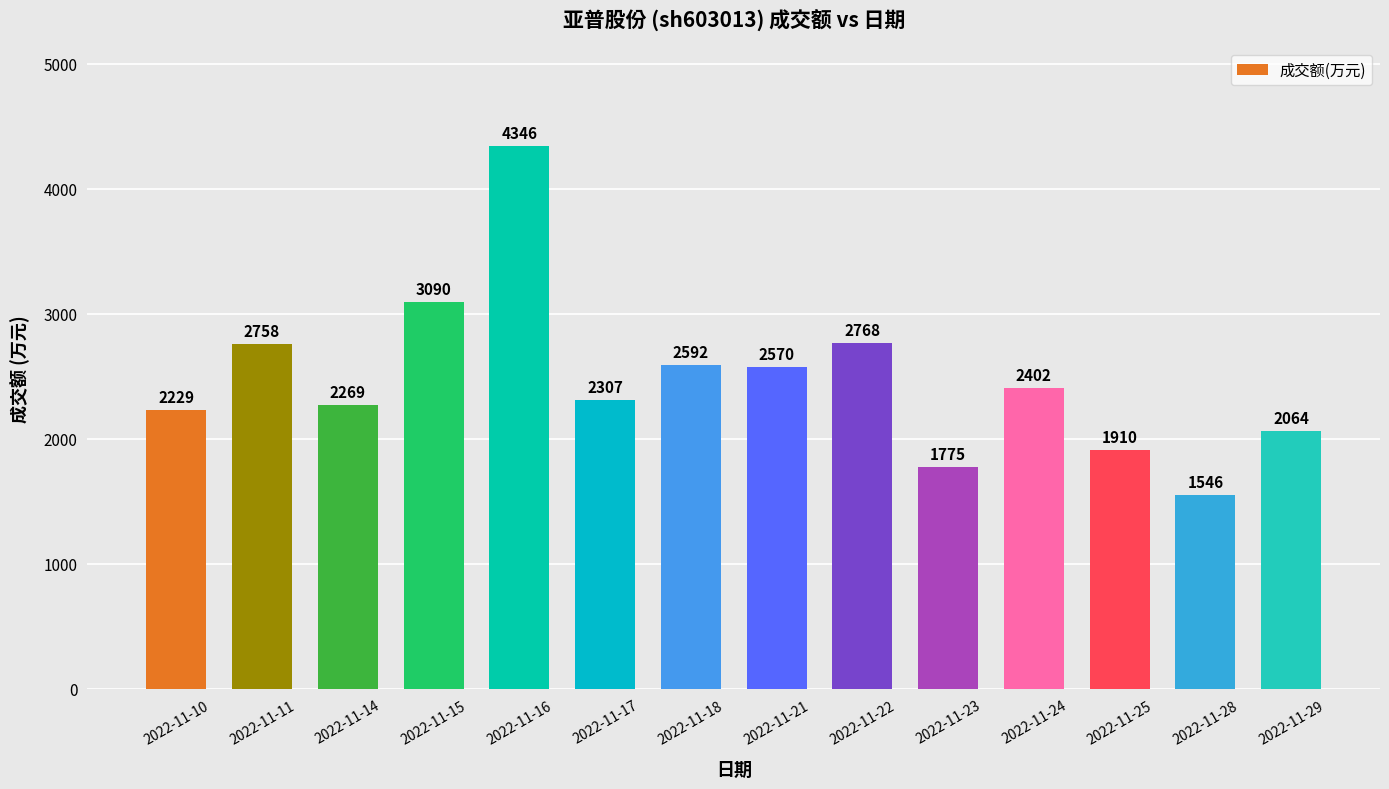

What is the sum of all values?

34626